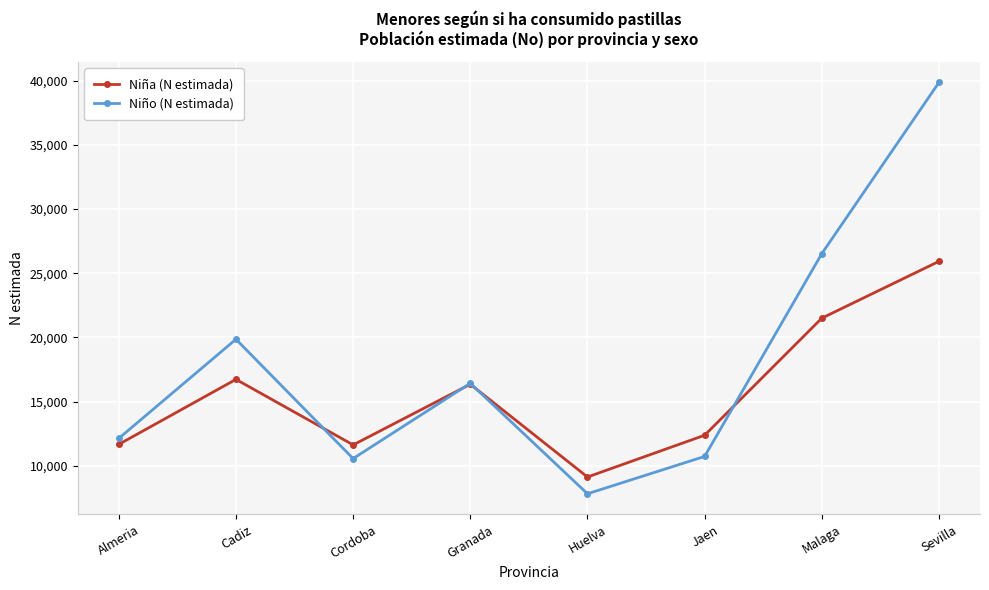

At how many categories does at least one series exceed 18076?

3